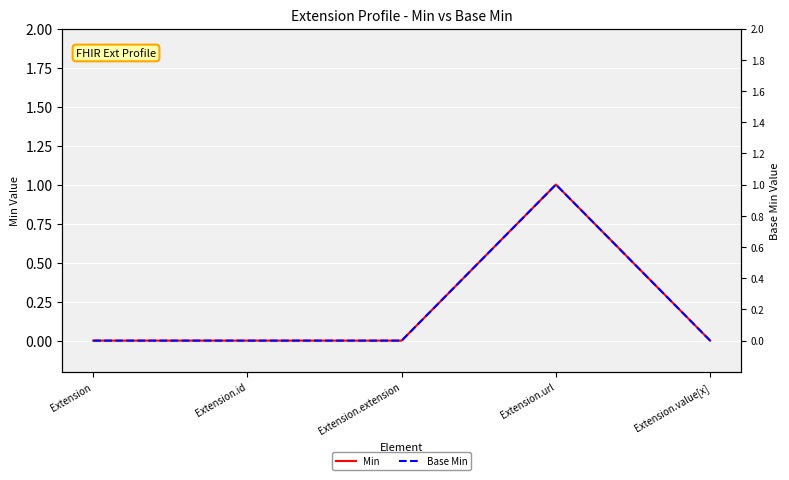

The value of Min at Extension.id is 1. True or false?

False